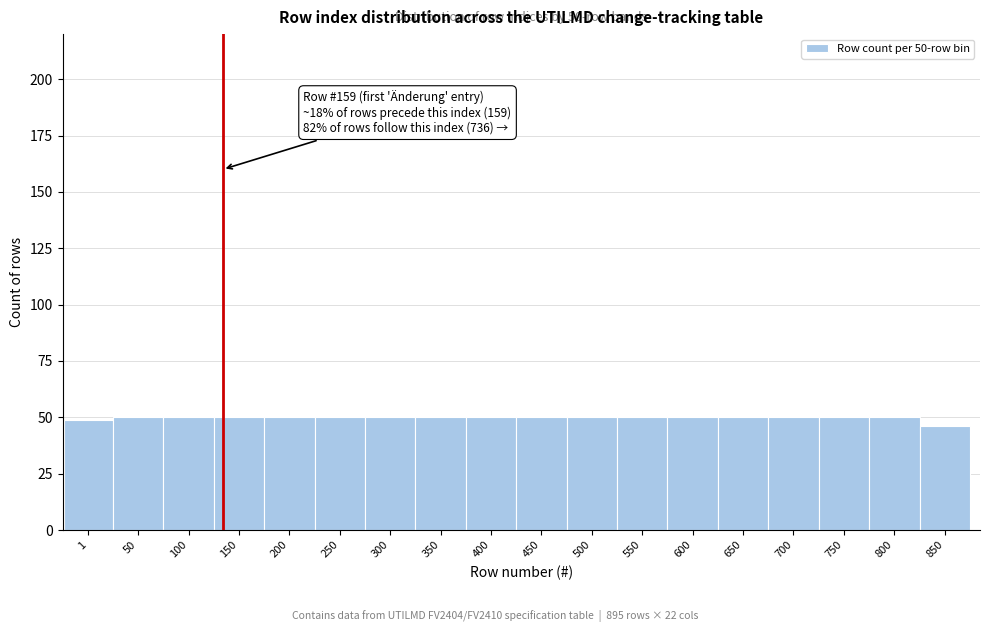

Reading right to left, transcribe all the data shown in this chart.

46	50	50	50	50	50	50	50	50	50	50	50	50	50	50	50	50	49